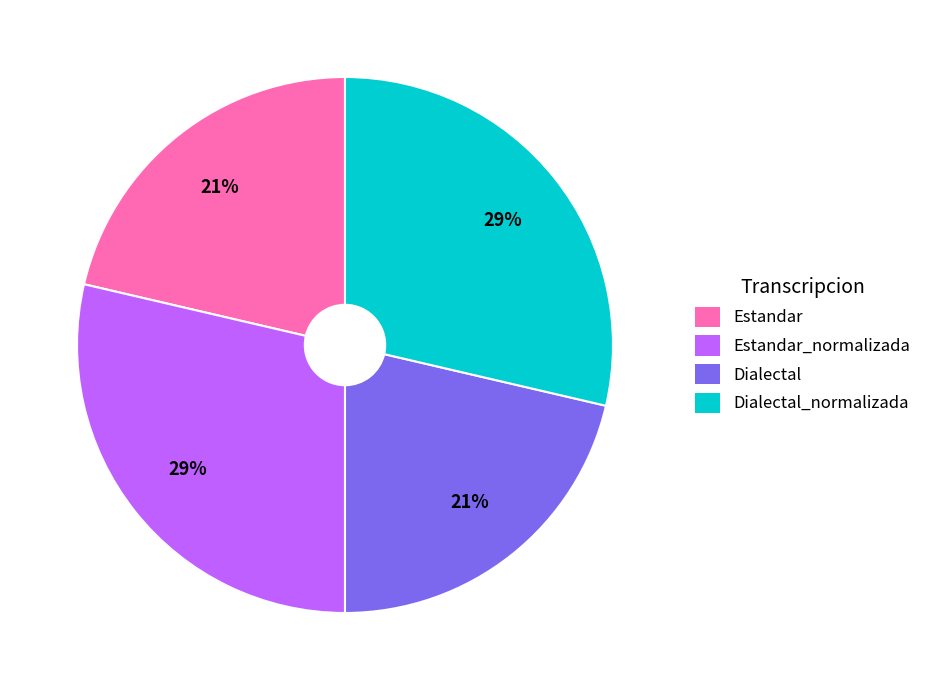

To the nearest percent, what portion does Estandar_normalizada represent?

29%